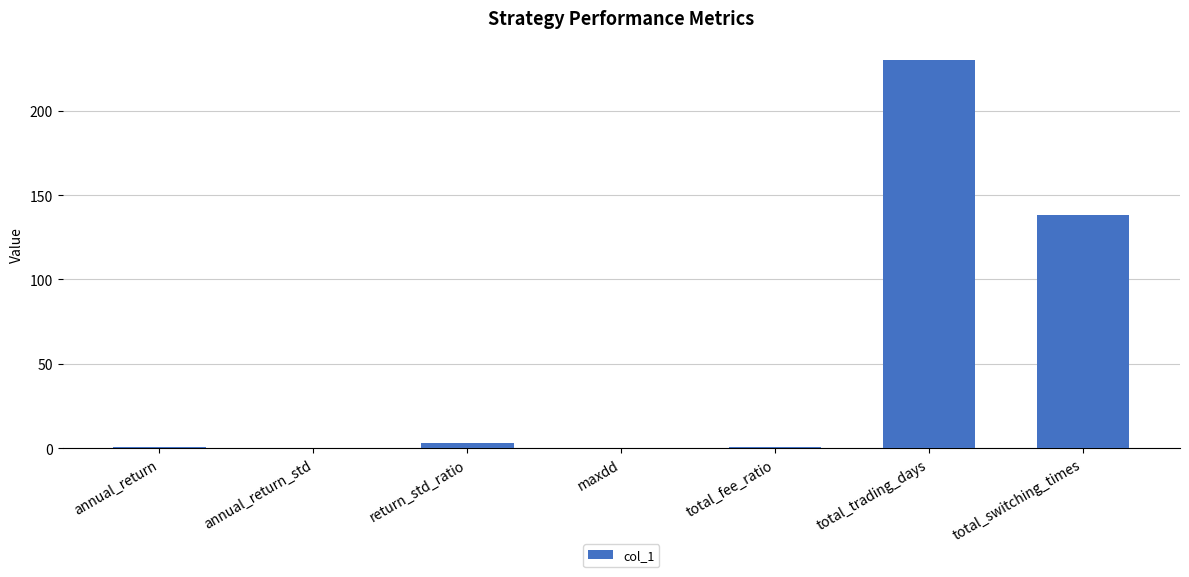

What is the sum of the values at total_trading_days and return_std_ratio?

233.2